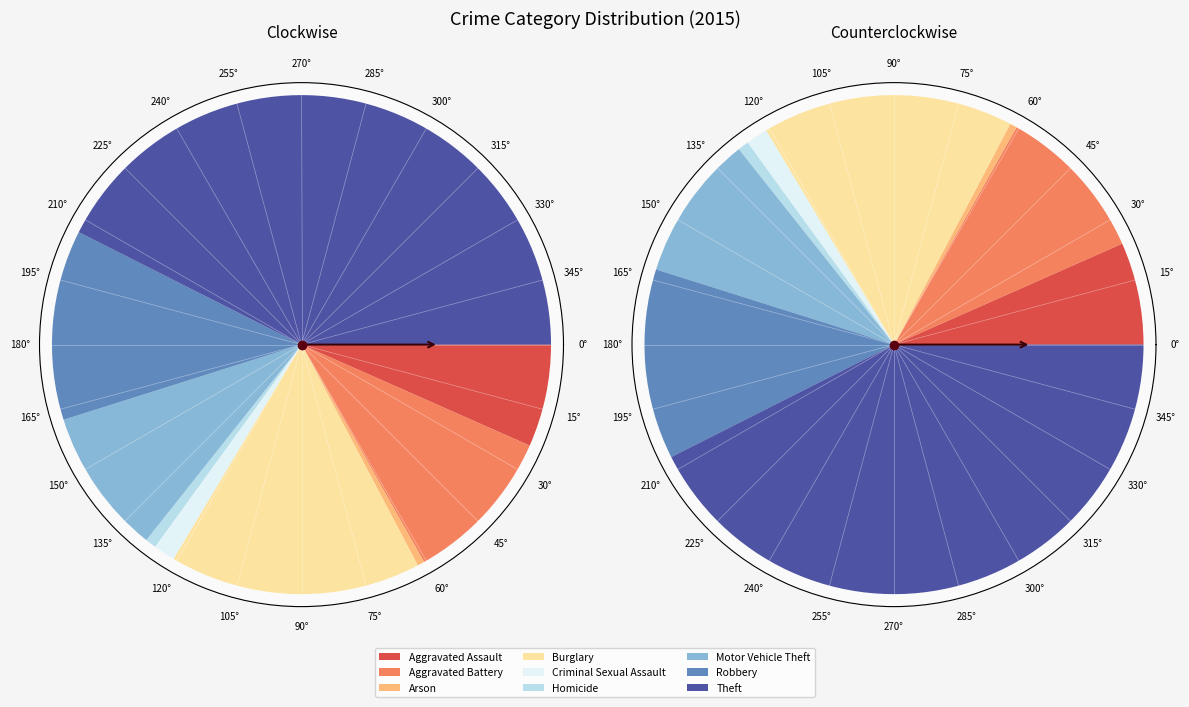

To the nearest percent, what portion does Aggravated Assault represent?

7%